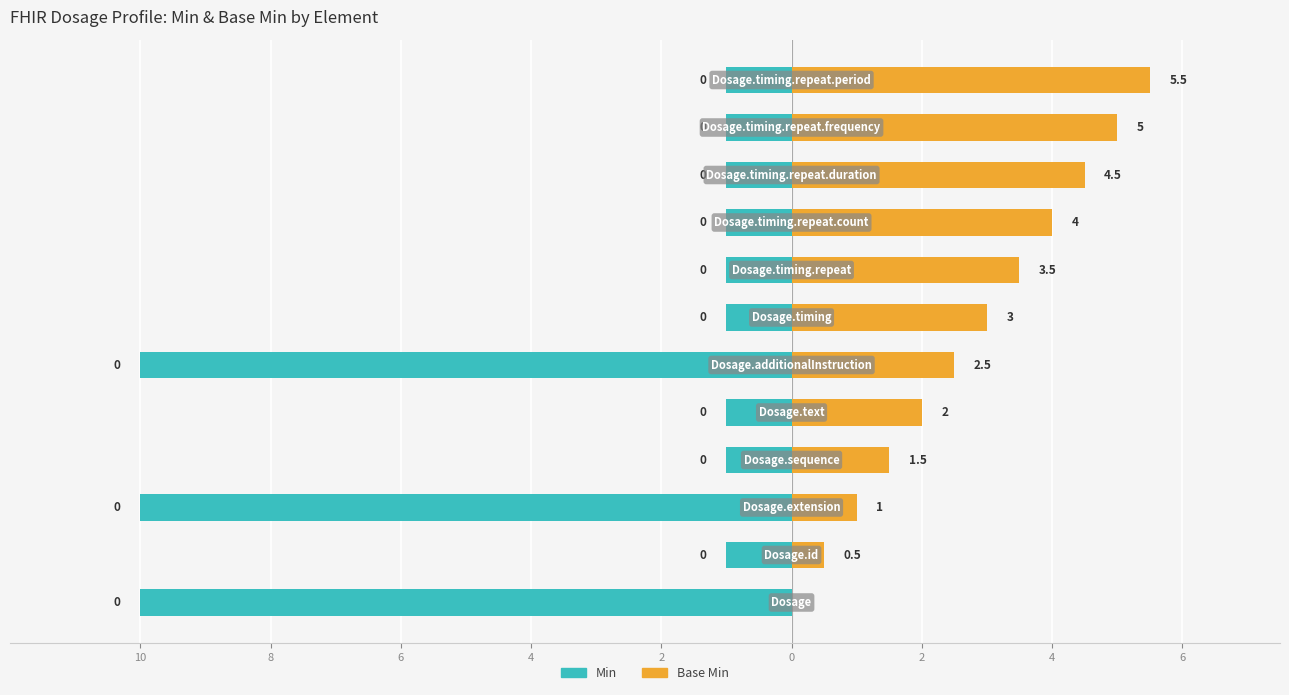

At how many categories does at least one series exceed 0?

11